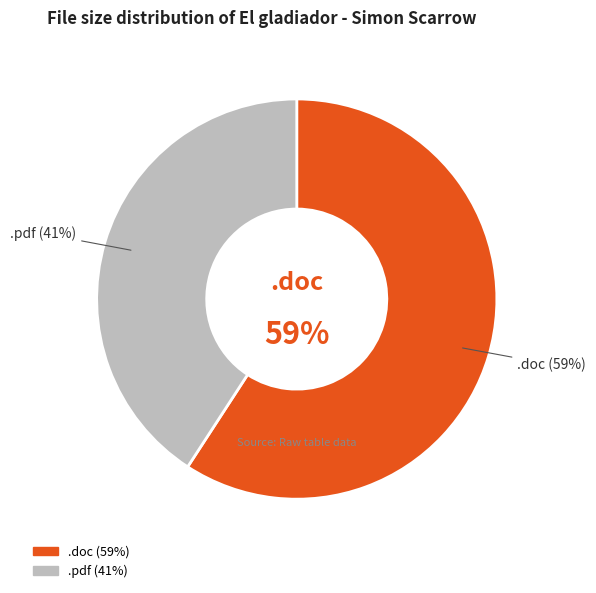

Is it true that El gladiador - Simon Scarrow.doc is 59% of the pie?

True